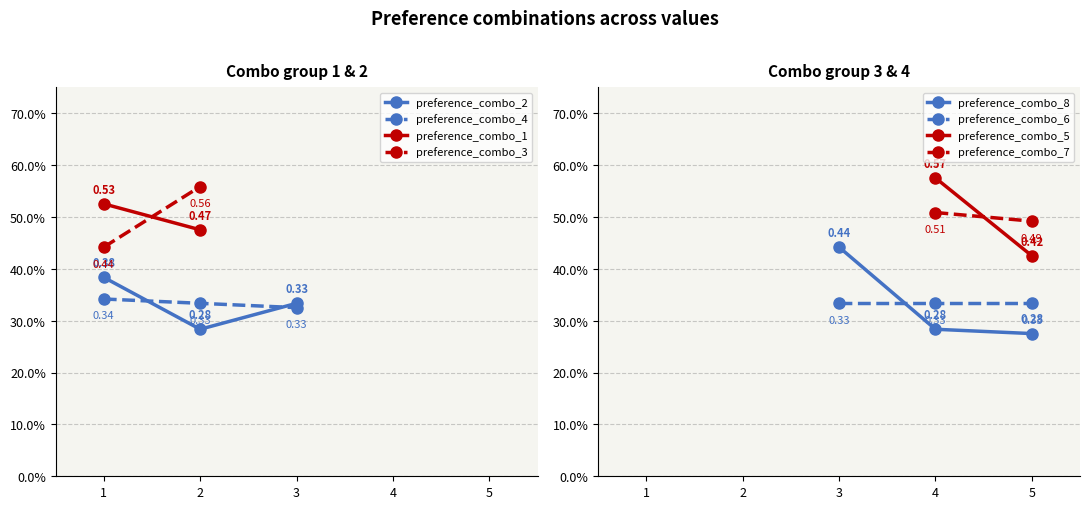

The preference_combo_5 series shows 0.4 at 5. True or false?

True